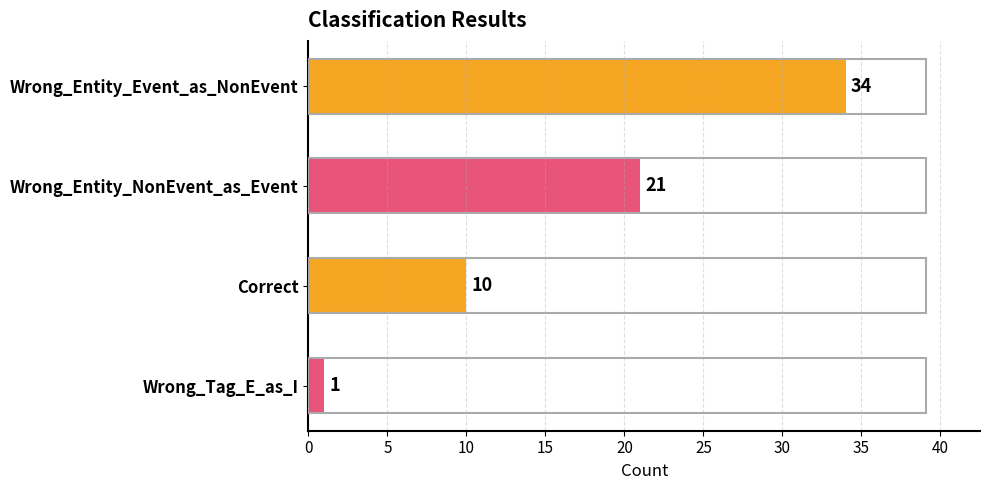

What is the sum of all values?

66